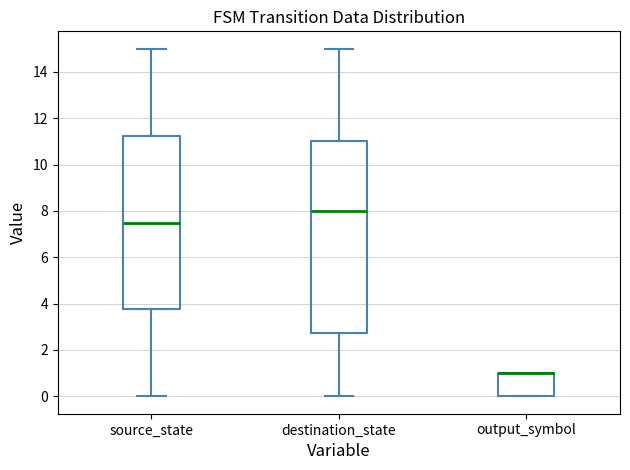

Reading left to right, transcribe this box plot: for each box, give where its median line is, the range the box spans, and where its two whiskers end, as read against the y-axis. The values are not printed on the chart, so give them approximately, as read against the axis.

source_state: median 7.6, box 3.8 to 11.2, whiskers 0.0 to 15.0
destination_state: median 8.0, box 2.8 to 11.0, whiskers 0.0 to 15.0
output_symbol: median 1.0 (drawn on the box's upper edge), box 0.0 to 1.0, whiskers 0.0 to 1.0